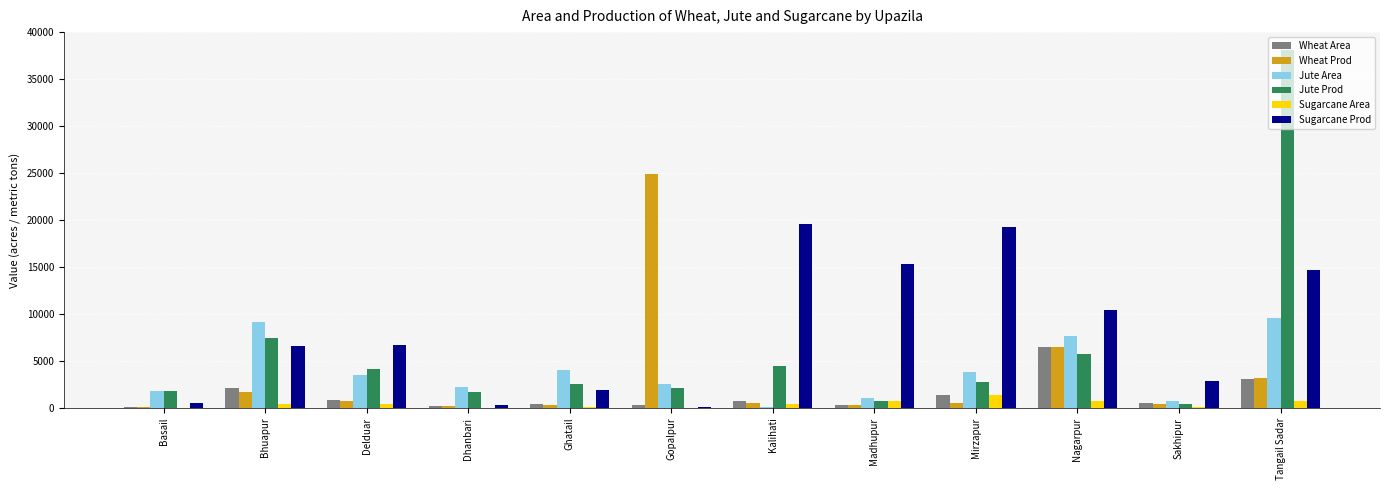

Is it true that Jute Prod equals 2743.0 at Mirzapur?

True